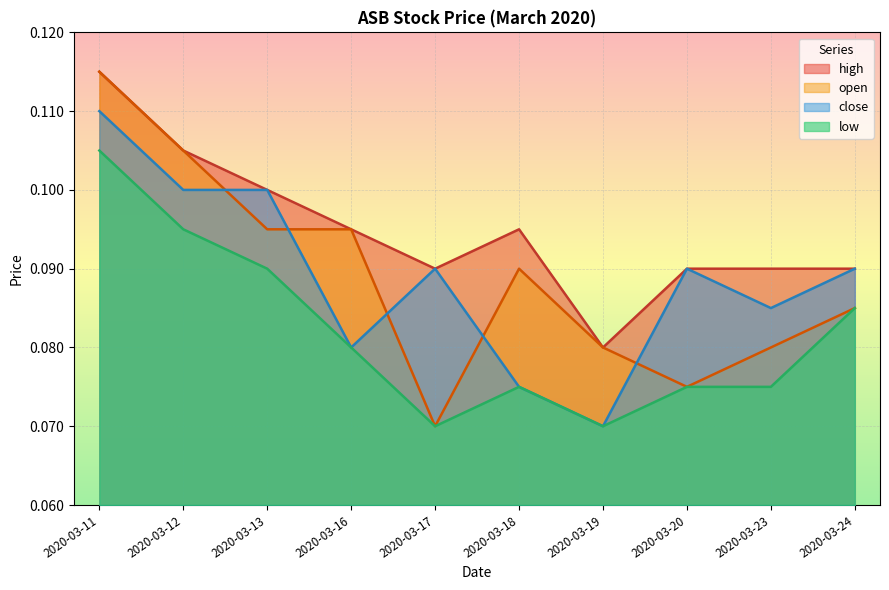

Is the value of open at 2020-03-20 greater than the value of high at 2020-03-18?

No